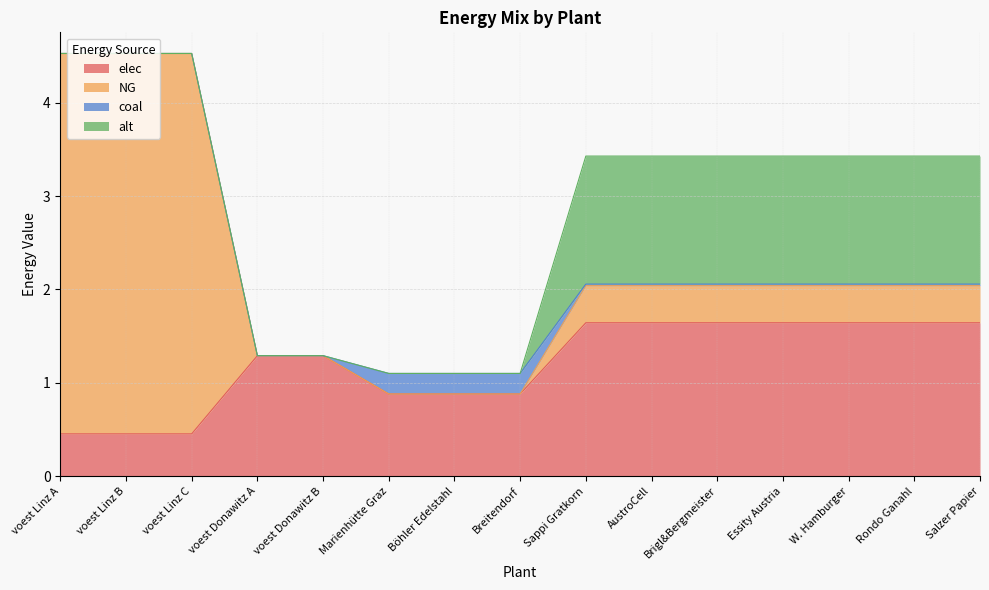

Which series has the widest spread of values?

NG